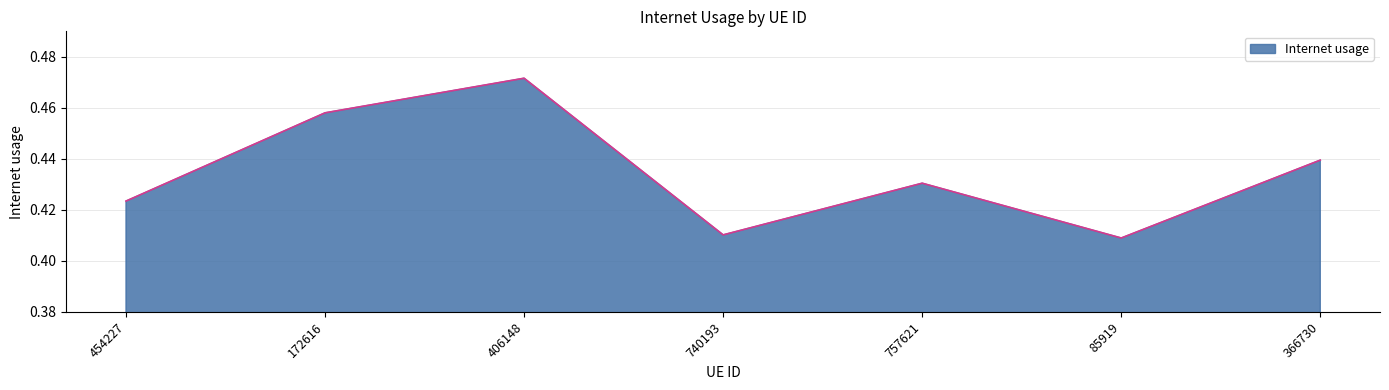

At which category does the chart reach its minimum across all series?

85919